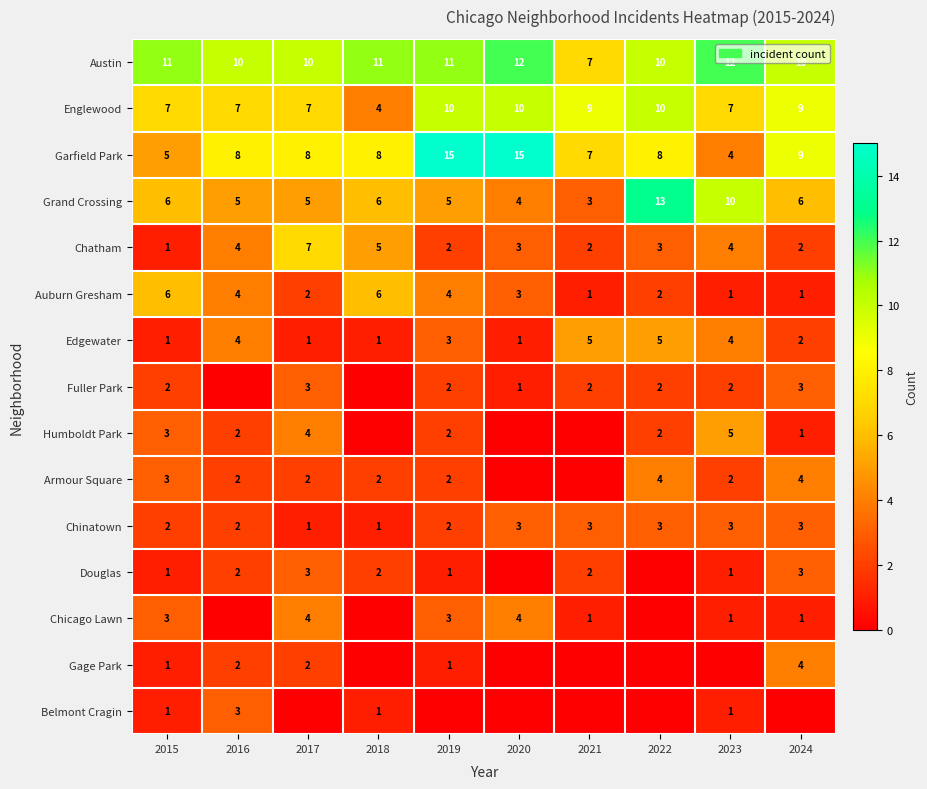

Which label corresponds to the smallest value in the chart?

2016